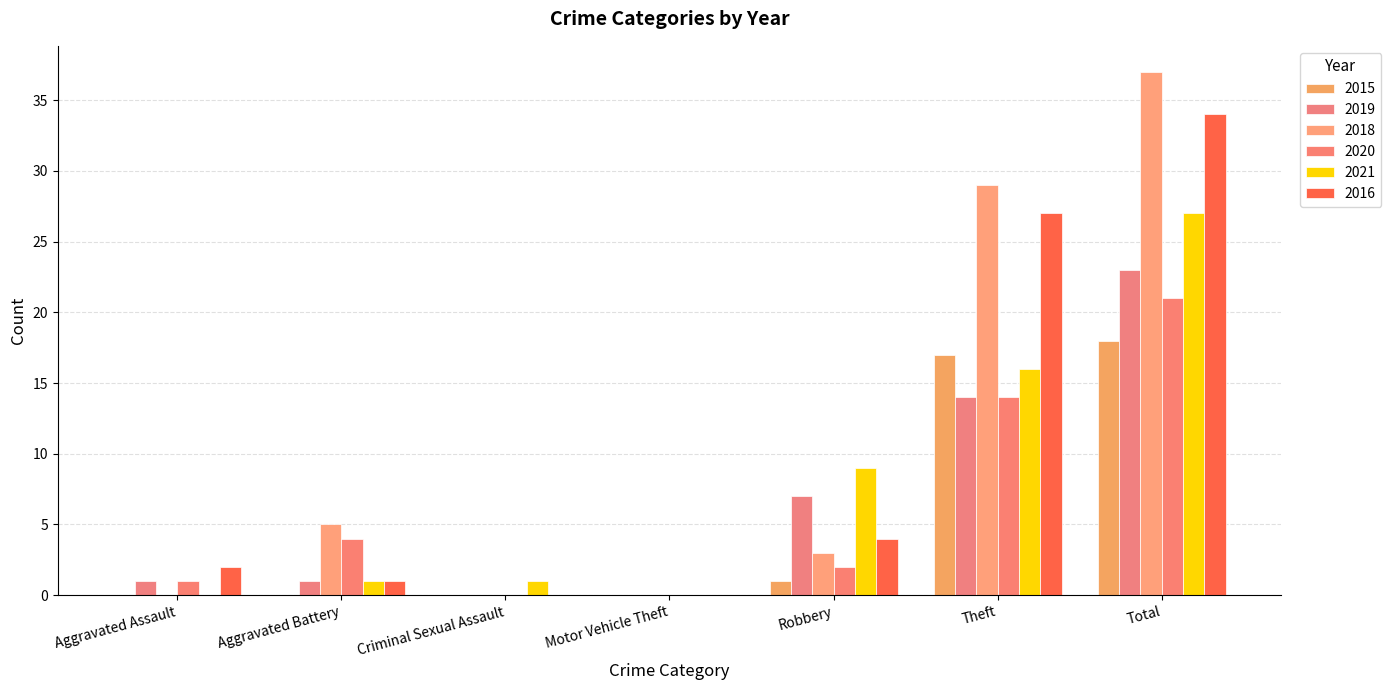

What is the label of the 7th bar from the right?

Aggravated Assault